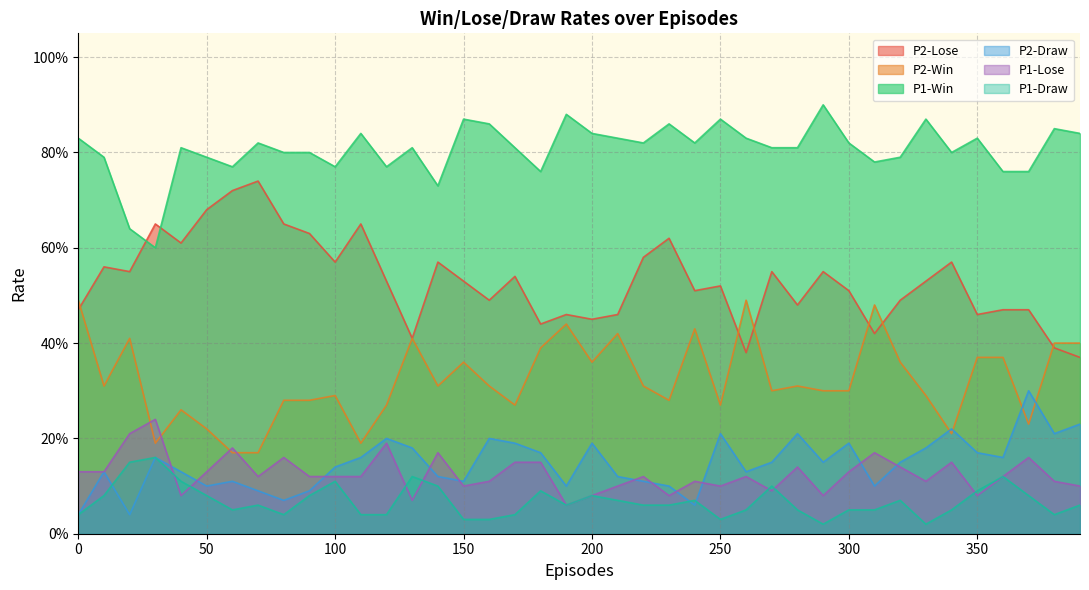

Rank the series at 0 from lowest to highest value.

P2-Draw, P1-Draw, P1-Lose, P2-Lose, P2-Win, P1-Win